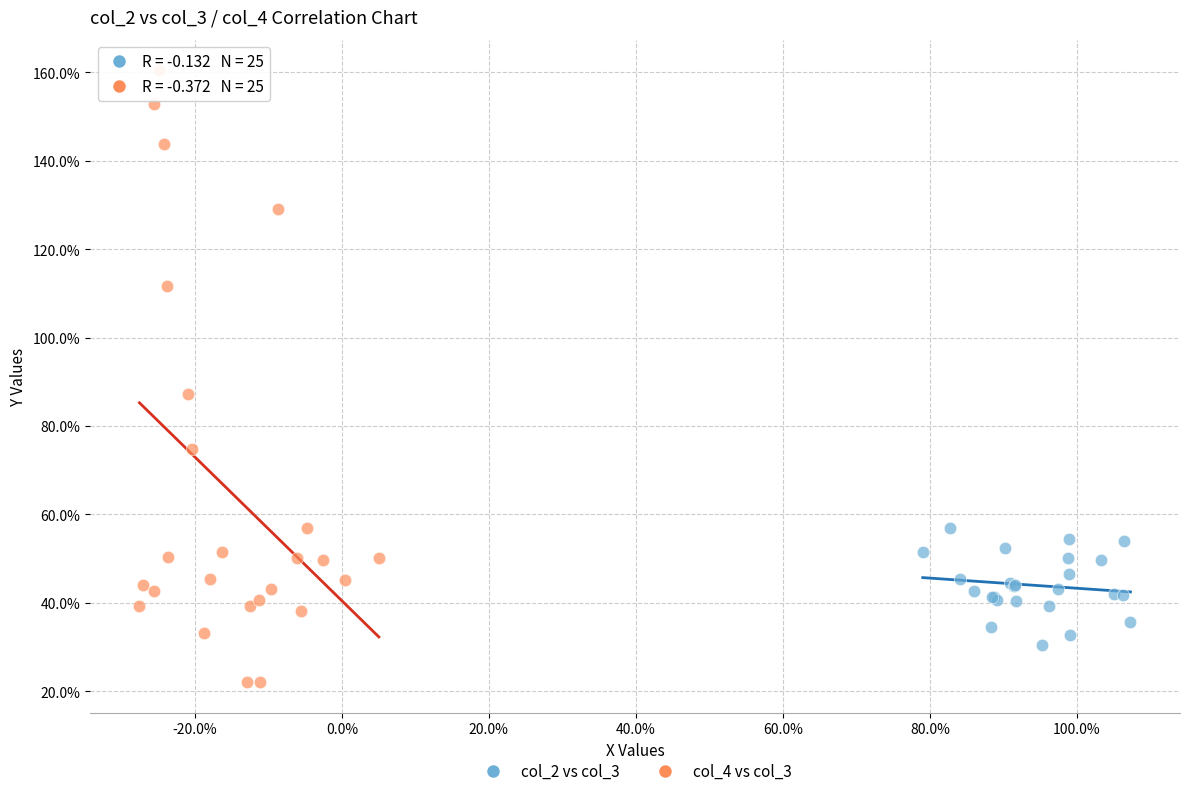

Which series reaches the maximum Y coordinate?

col_4 vs col_3